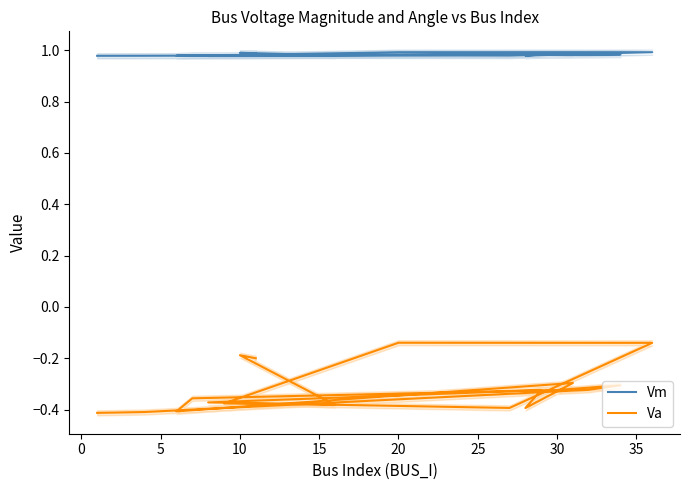

How many interior local peaks does the Vm series have?

5